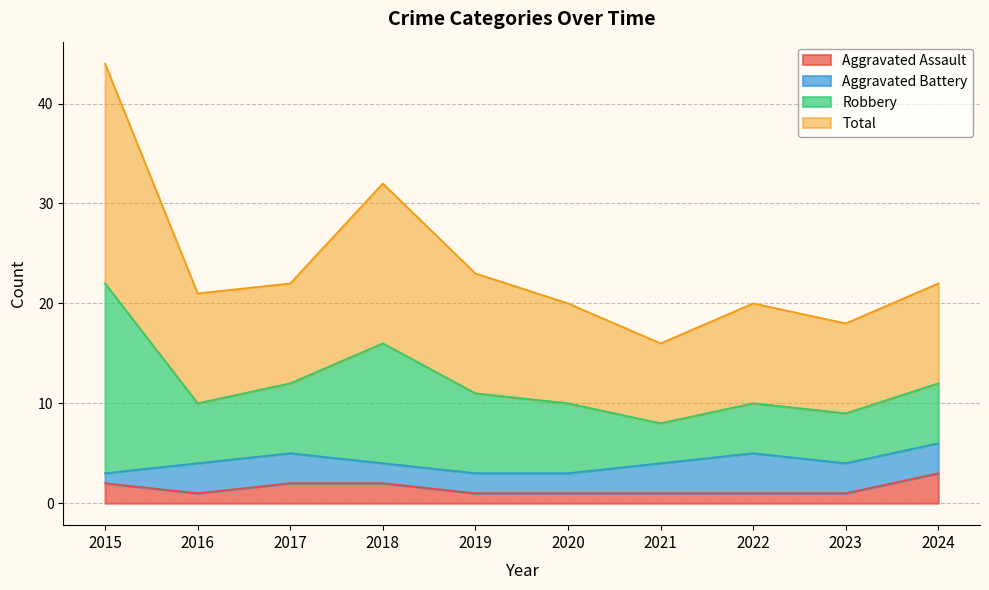

How many values in the Aggravated Assault series exceed 1?

4